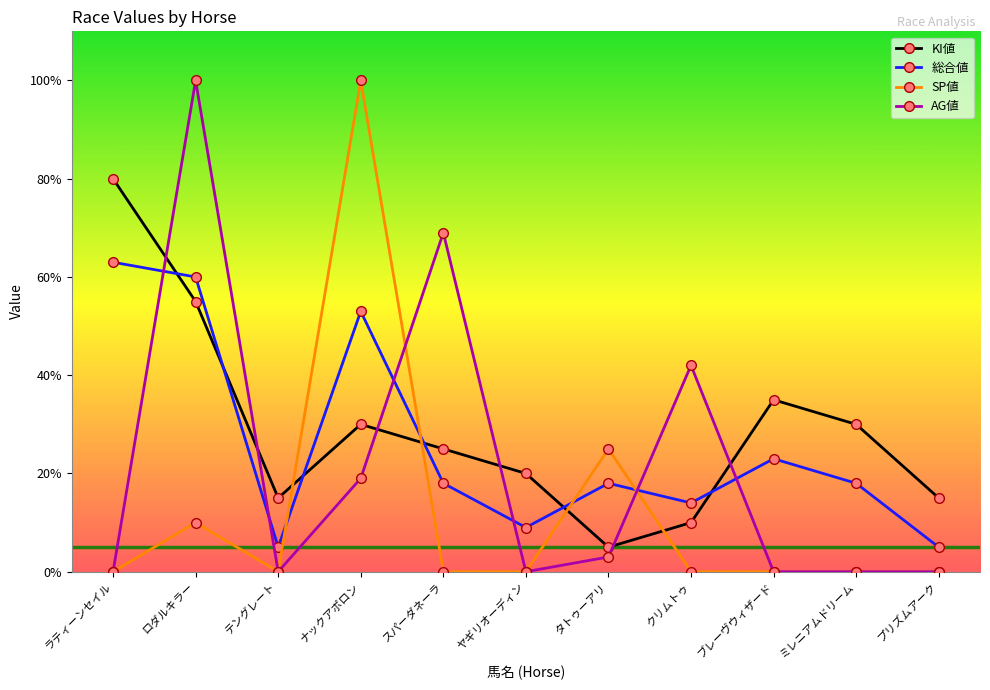

What is the total value across all series at ミレニアムドリーム?

48